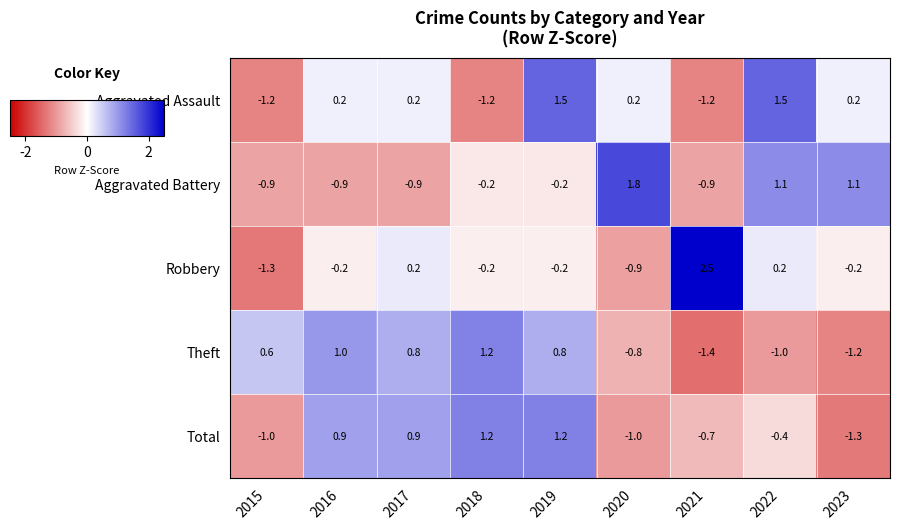

At 2016, list the series in order from largest to smallest.

Theft, Total, Aggravated Assault, Robbery, Aggravated Battery